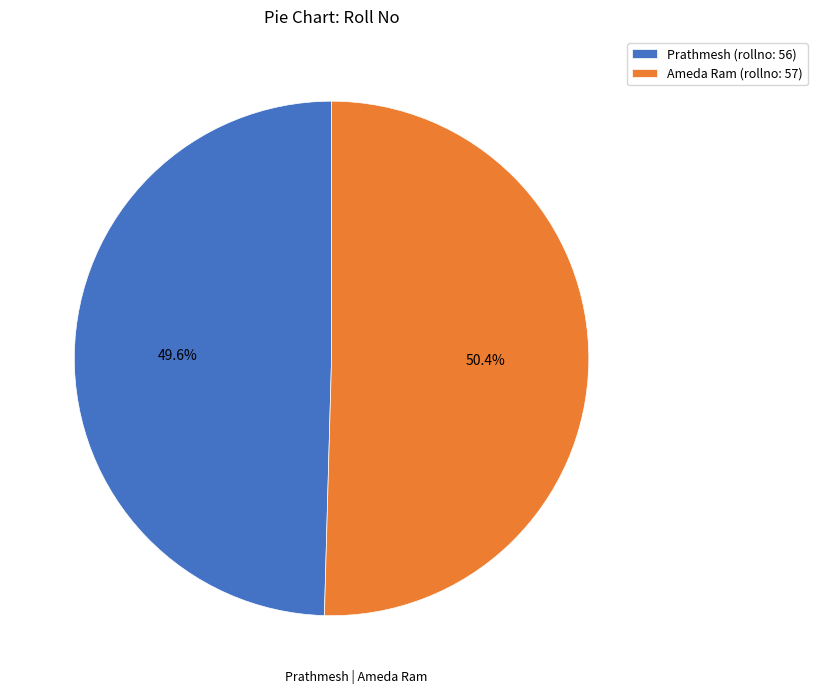

What percentage do Ameda Ram and Prathmesh together represent?

100.0%